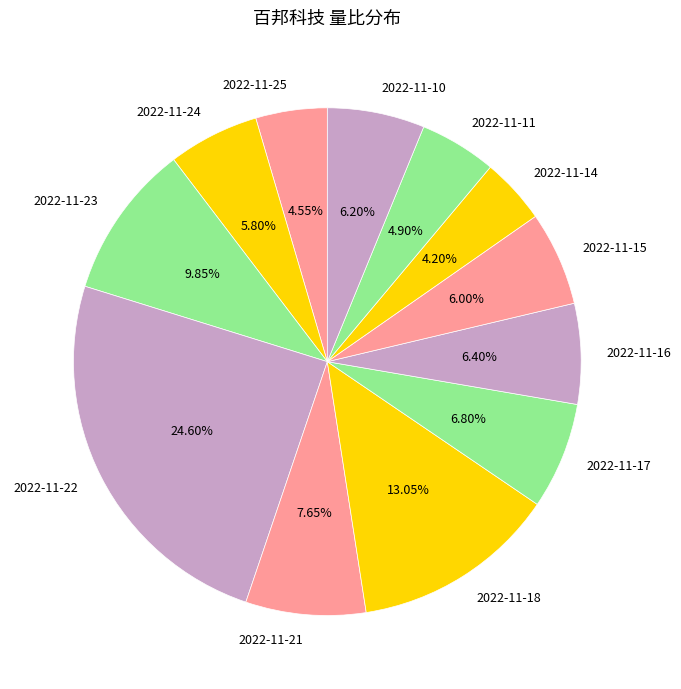

Approximately how many times larger is the value at 2022-11-22 compared to 2022-11-18?

1.9